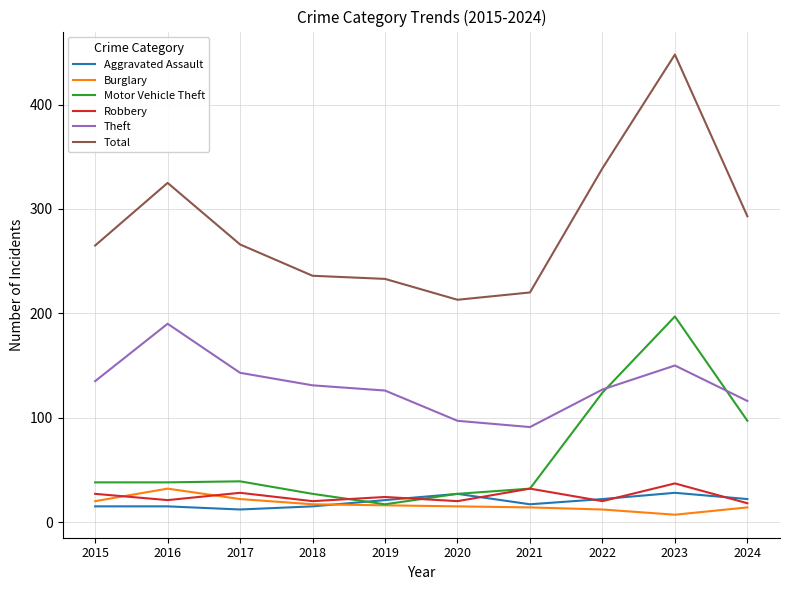

How many lines are shown in the chart?

6